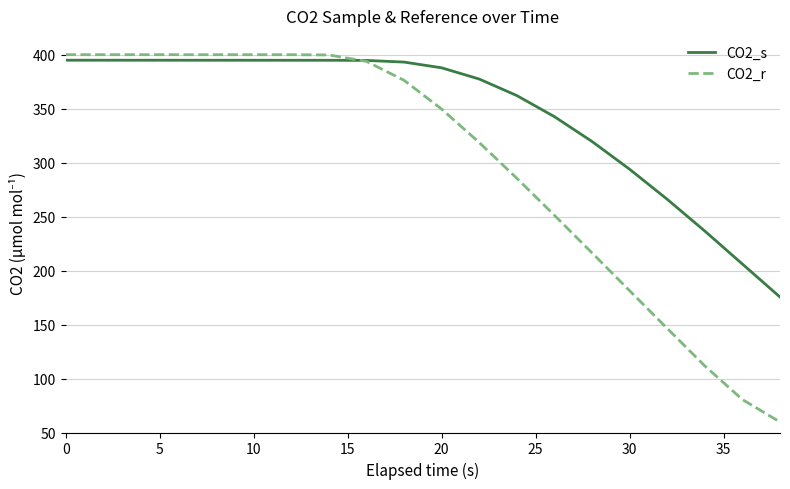

True or false: CO2_r and CO2_s cross at least once.

True